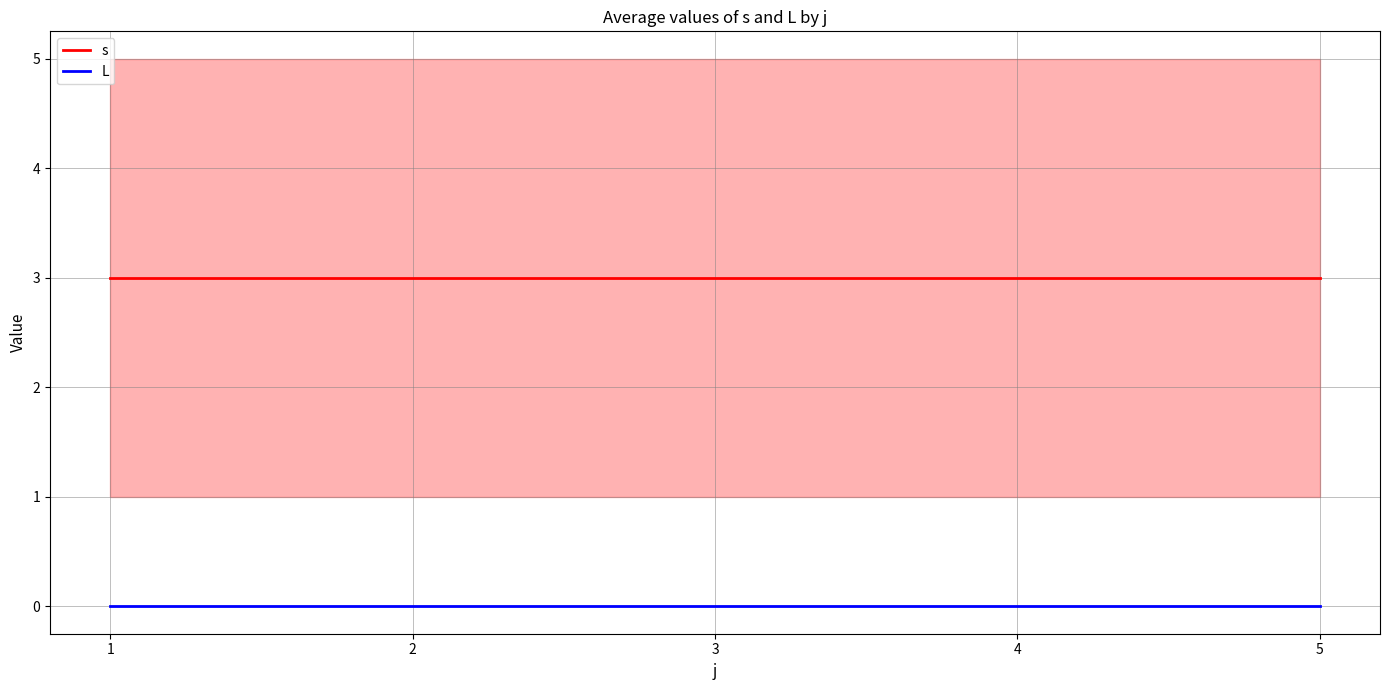

Is the value of s at 5 greater than the value of L at 1?

Yes